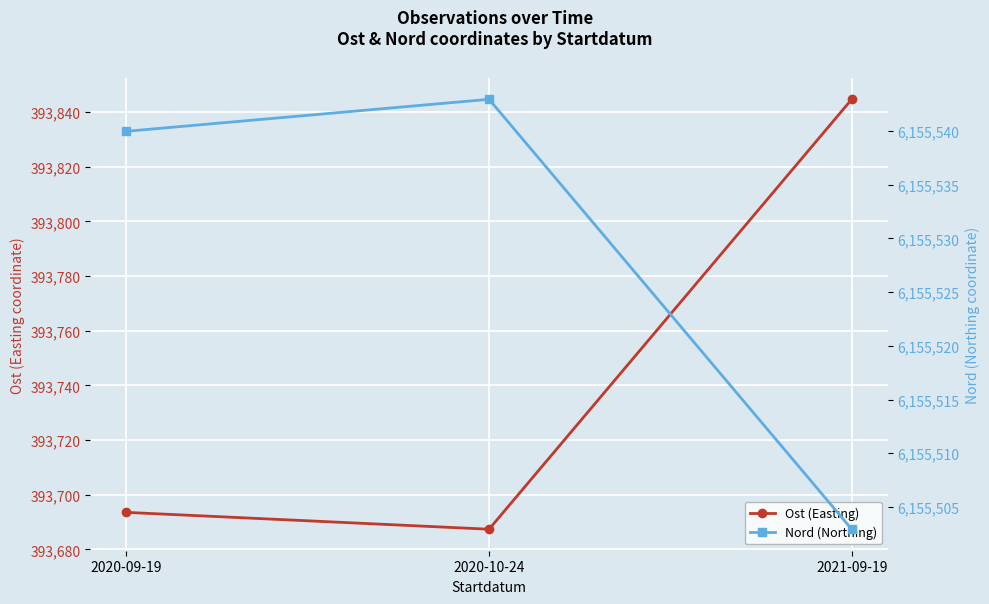

Reading right to left, what are all the values shown in this chart?

Ost (Easting): 2021-09-19=393844.7	2020-10-24=393687.4	2020-09-19=393693.6
Nord (Northing): 2021-09-19=6155502.9	2020-10-24=6155543.0	2020-09-19=6155540.0